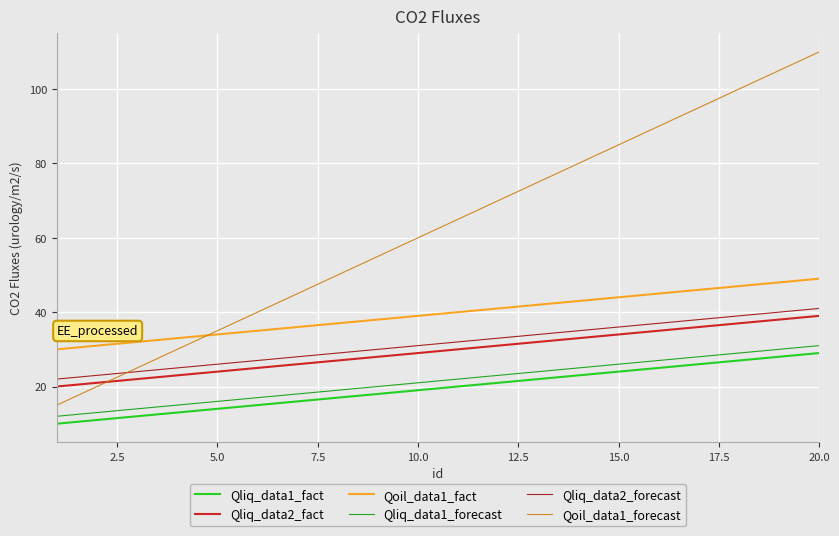

True or false: Qoil_data1_fact and Qliq_data2_forecast cross at least once.

False